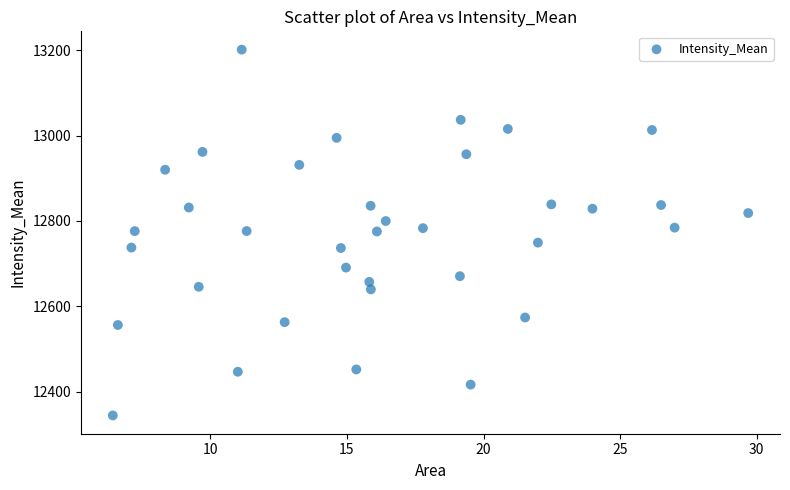

What is the range of X values (max minus min)?

23.3